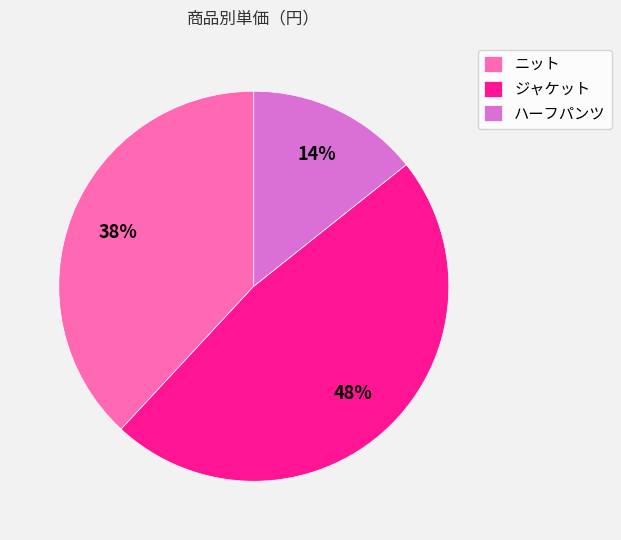

Between ジャケット and ハーフパンツ, which is larger?

ジャケット